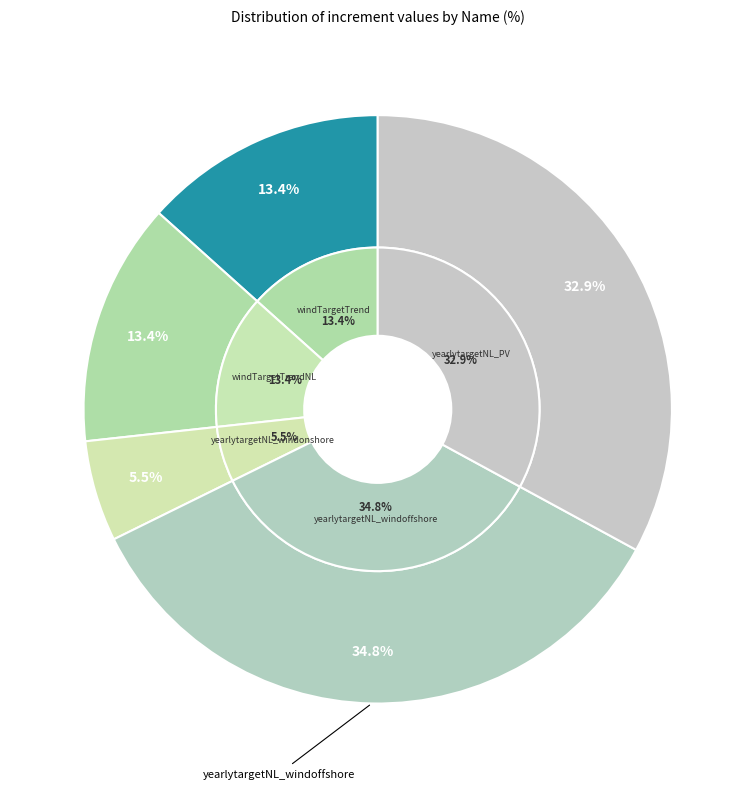

Combined, what portion of the pie is yearlytargetNL_windoffshore and windTargetTrend?

48.2%